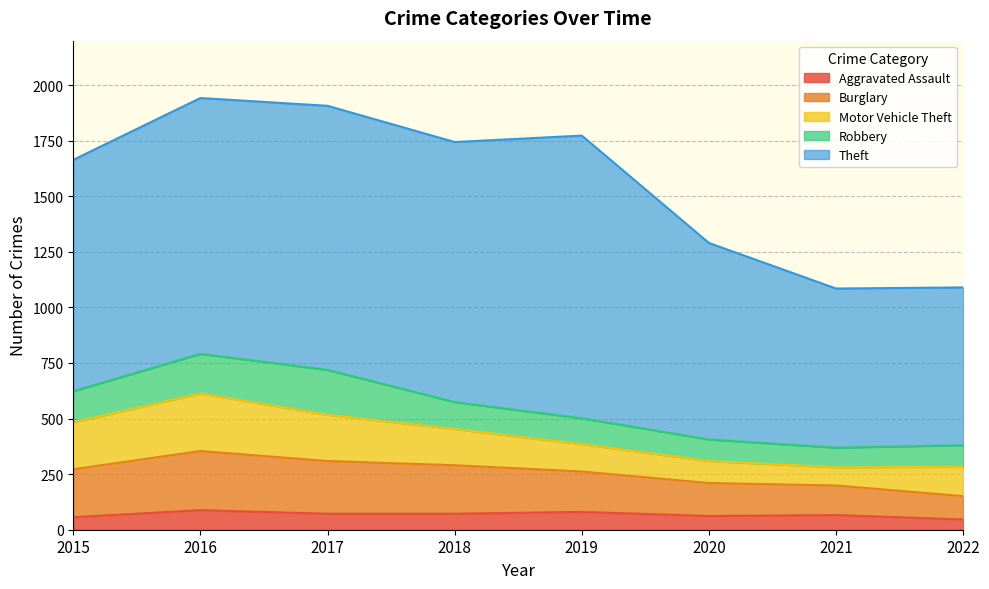

At which category is the sum across all series the highest?

2016